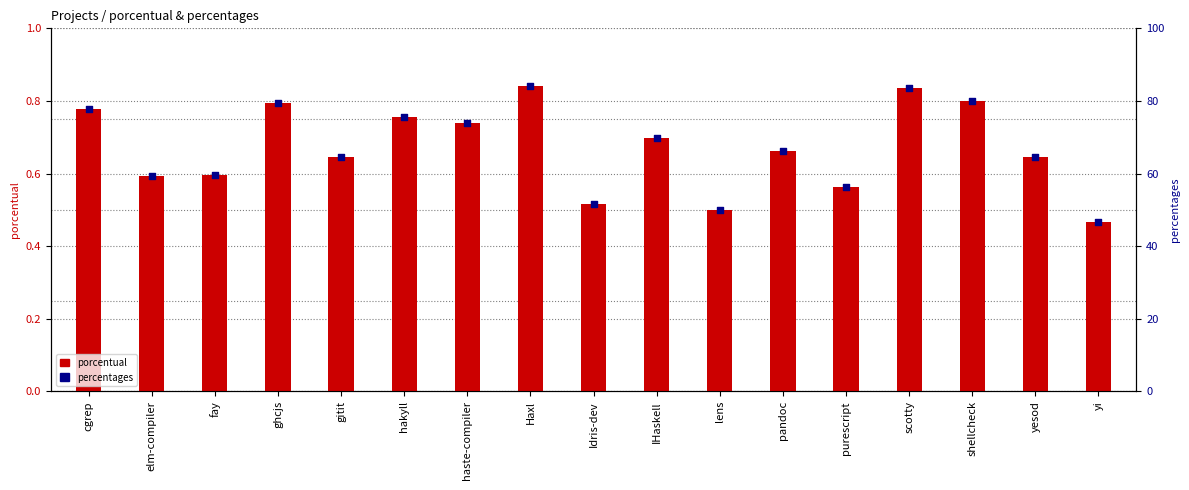

Which series reaches the maximum Y coordinate?

percentages